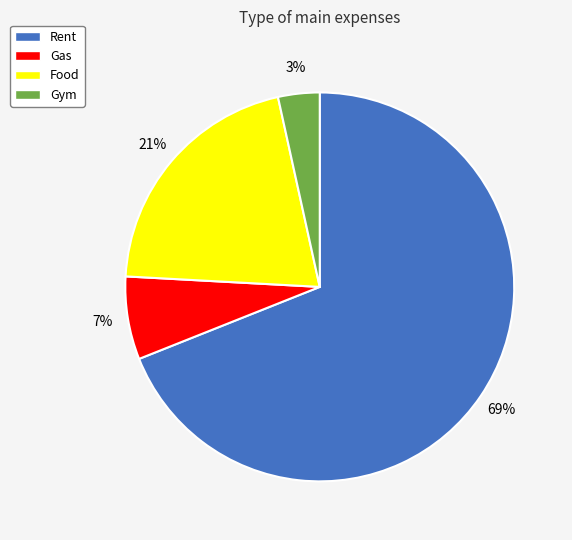

To the nearest percent, what is the difference between the largest and smallest slice percentages?

66%